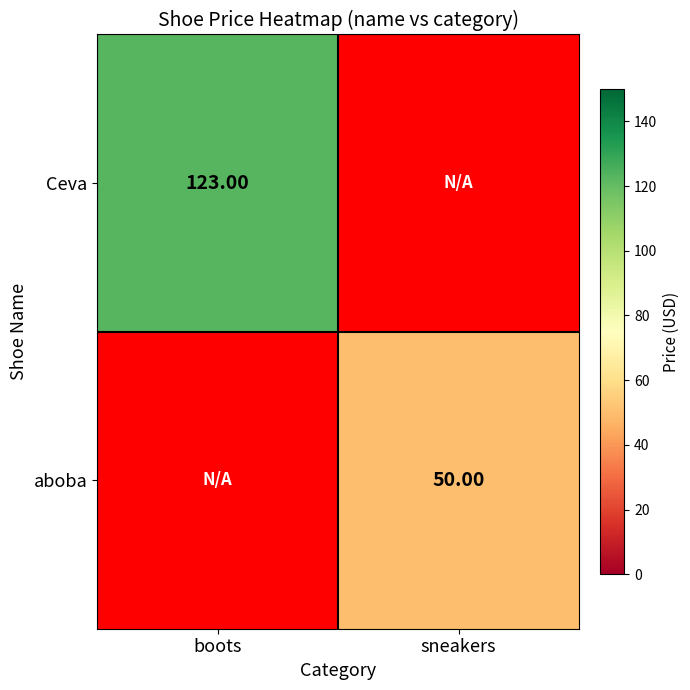

Which category has the highest value across all series?

boots